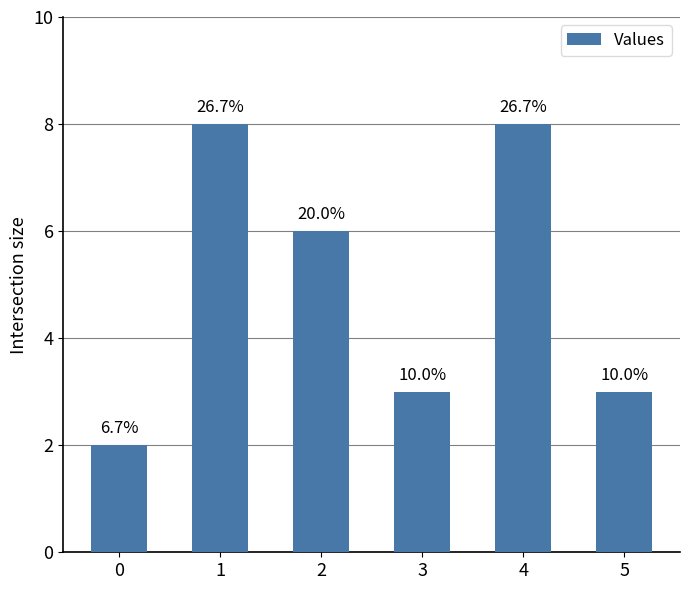

The chart shows a value of 8 at 4. True or false?

True